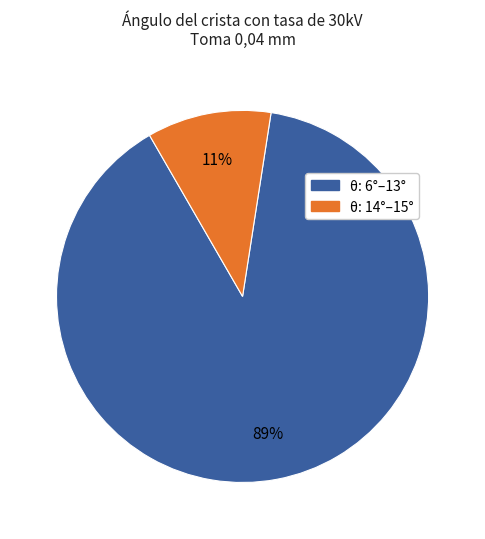

Is there a majority slice in this chart?

Yes